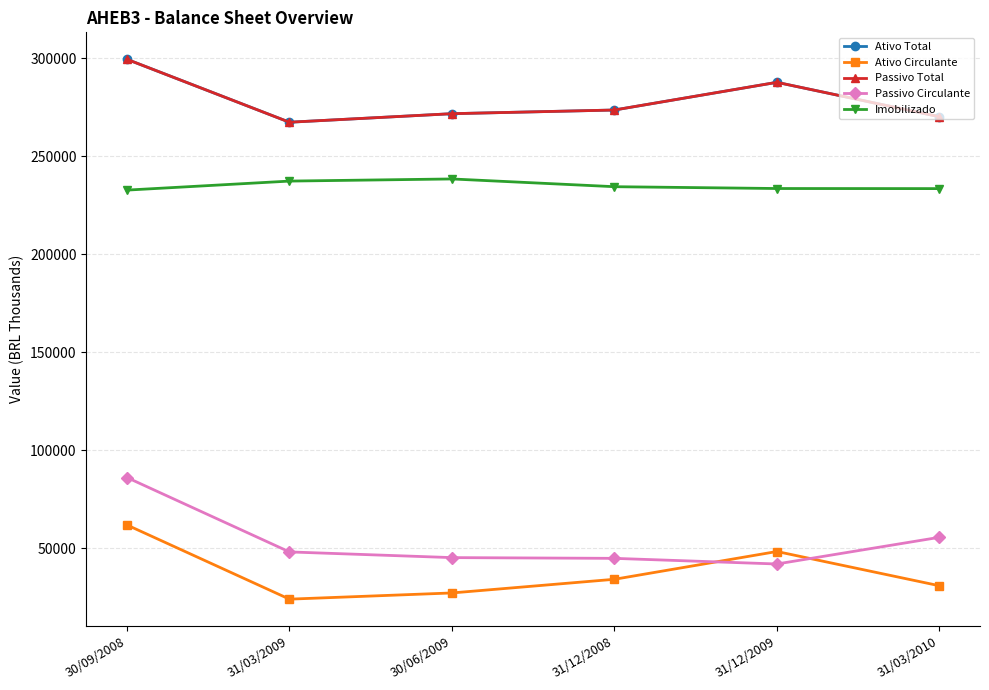

True or false: Passivo Circulante has a value of 24809.7 at 31/12/2008.

False